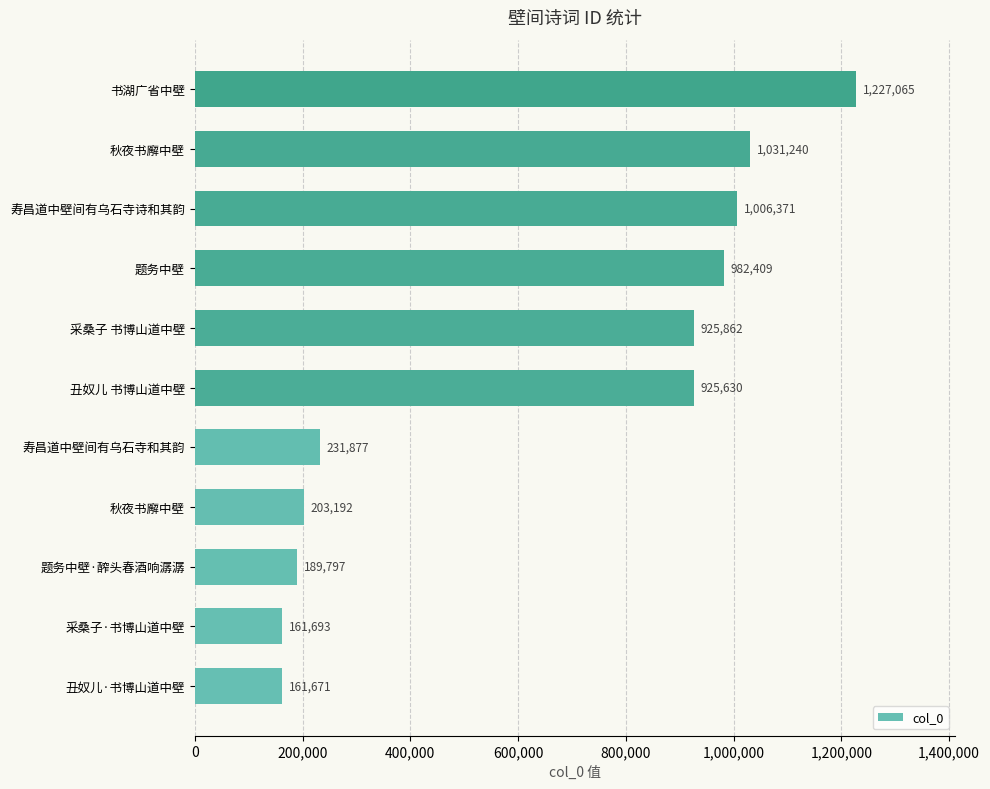

How many values are below 925630?

5